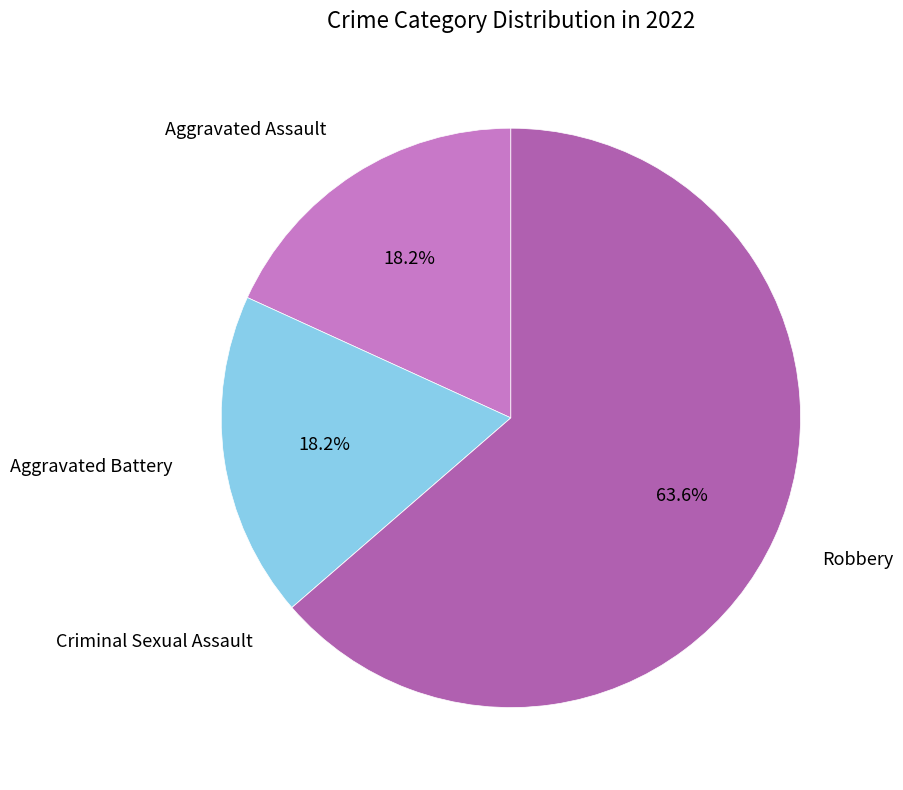

To the nearest percent, what is the difference between the largest and smallest slice percentages?

64%